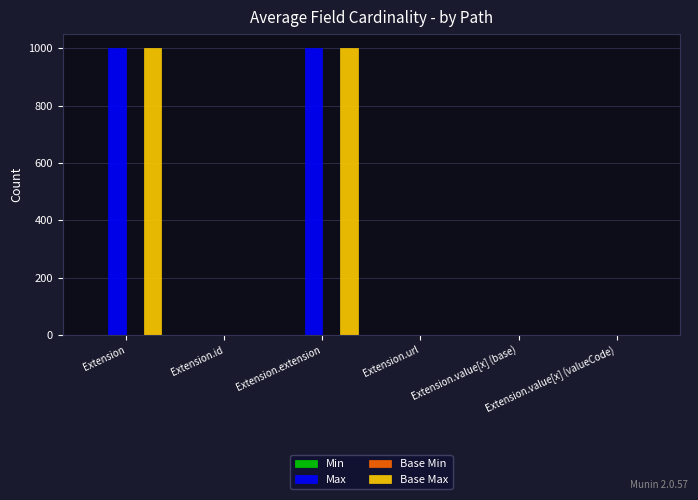

How many data points in Base Max are above 1?

2